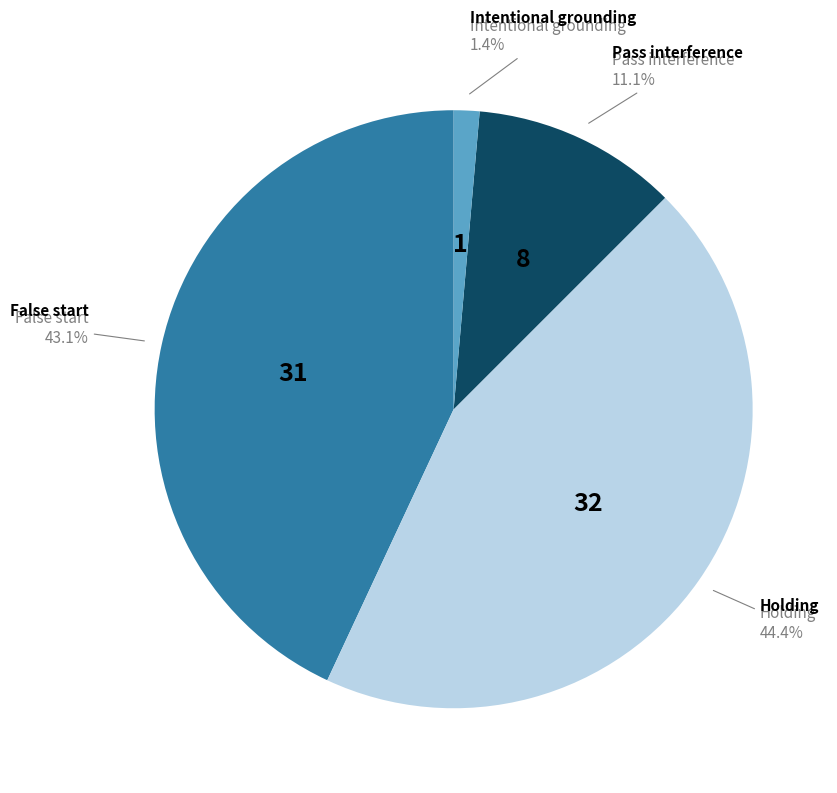

Rank the categories by value from highest to lowest.

Holding, False start, Pass interference, Intentional grounding